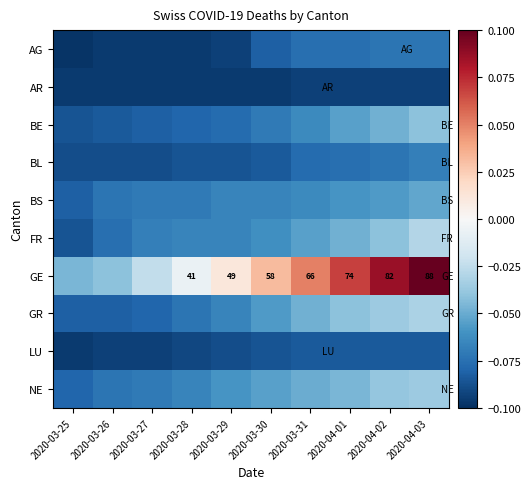

What is the sum of all BE values?

-0.7